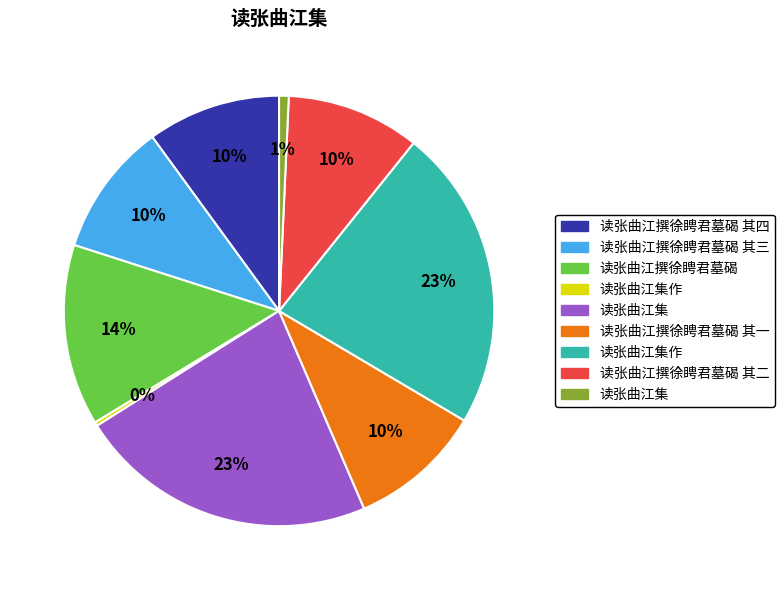

To the nearest percent, what is the average slice percentage?

11%